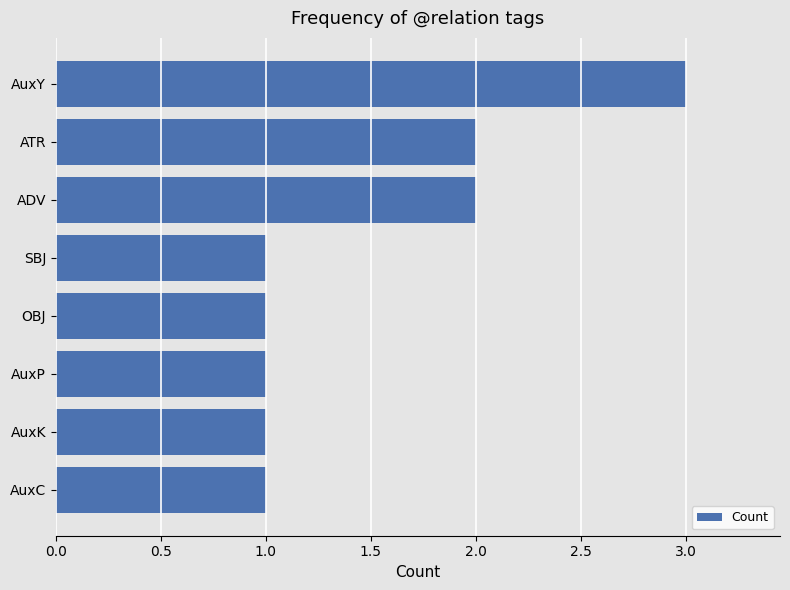

What is the sum of the values at AuxC and ADV?

3